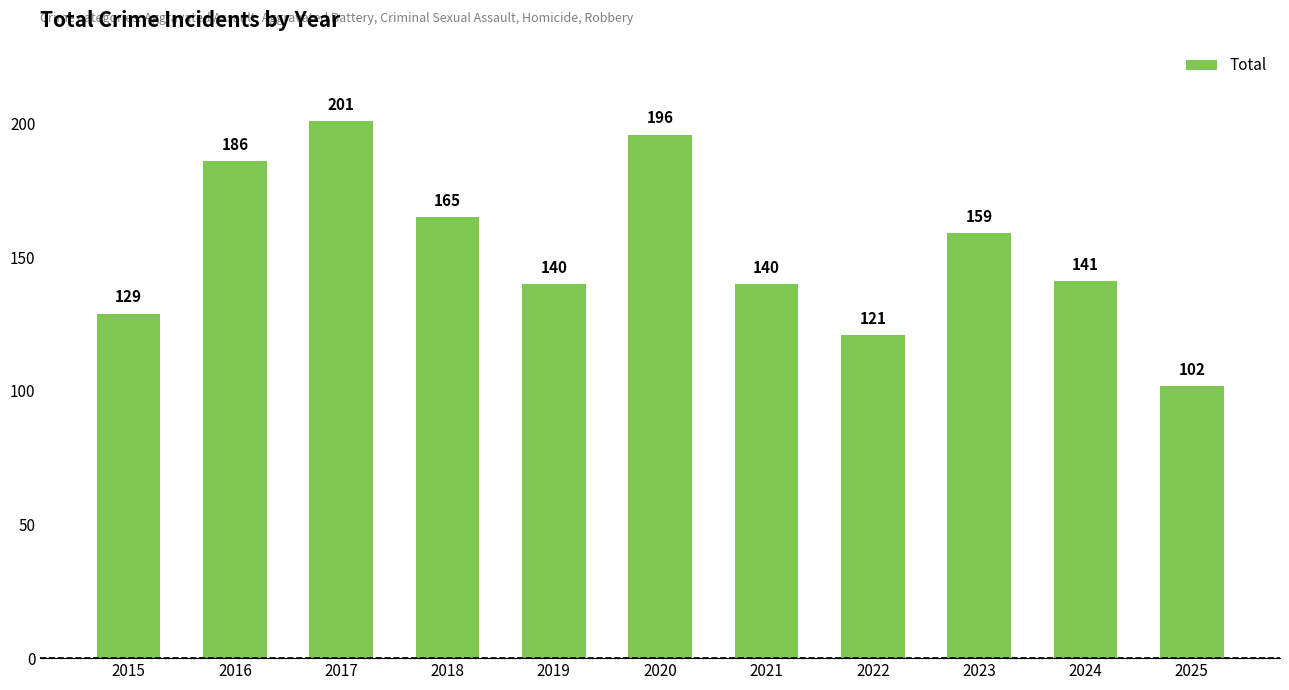

Are the bars horizontal?

No